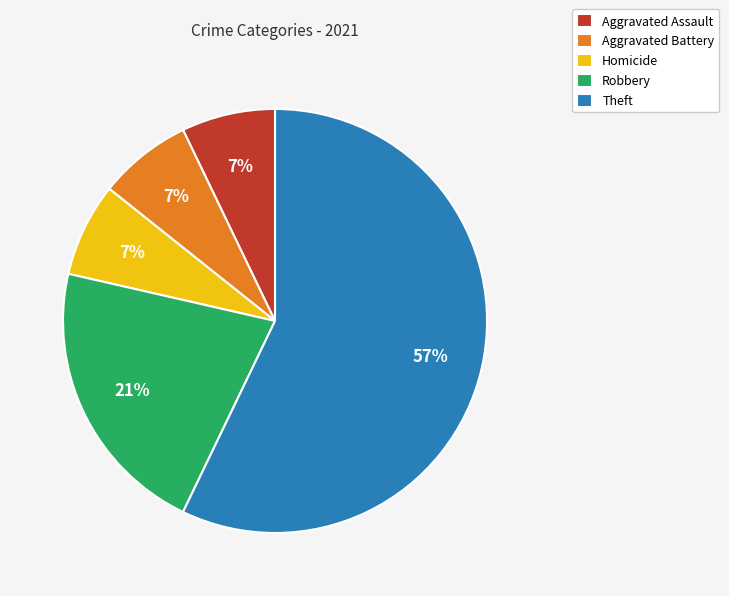

To the nearest percent, what is the average slice percentage?

20%